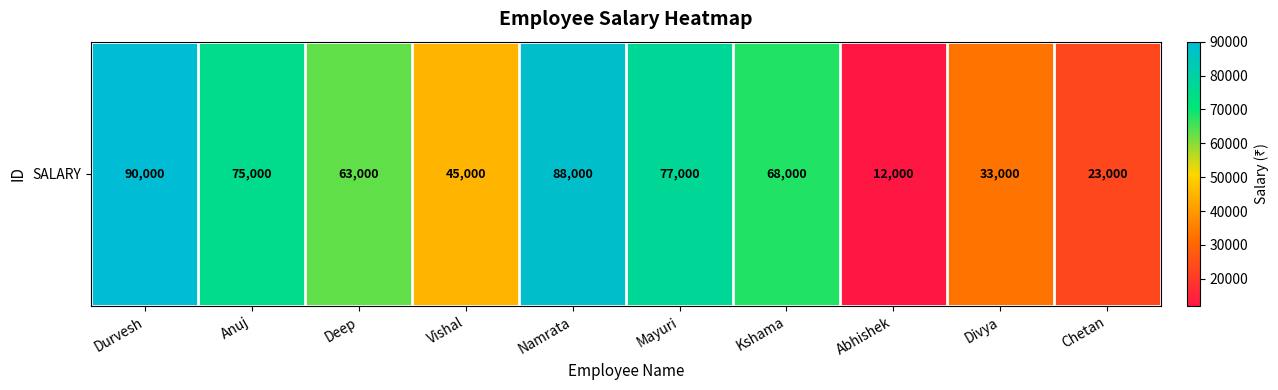

What is the greatest value displayed?

90000